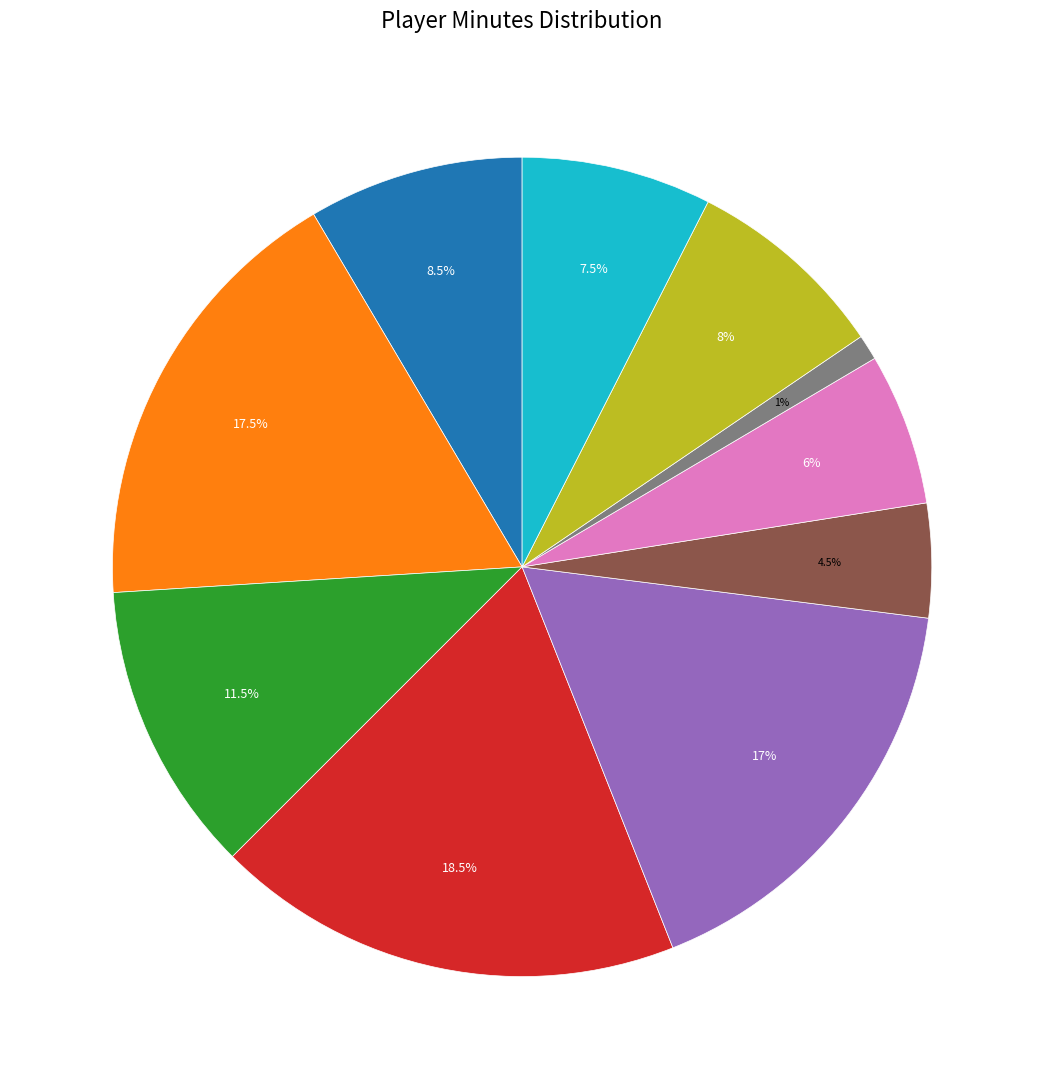

Is there any slice that represents more than half of the pie?

No